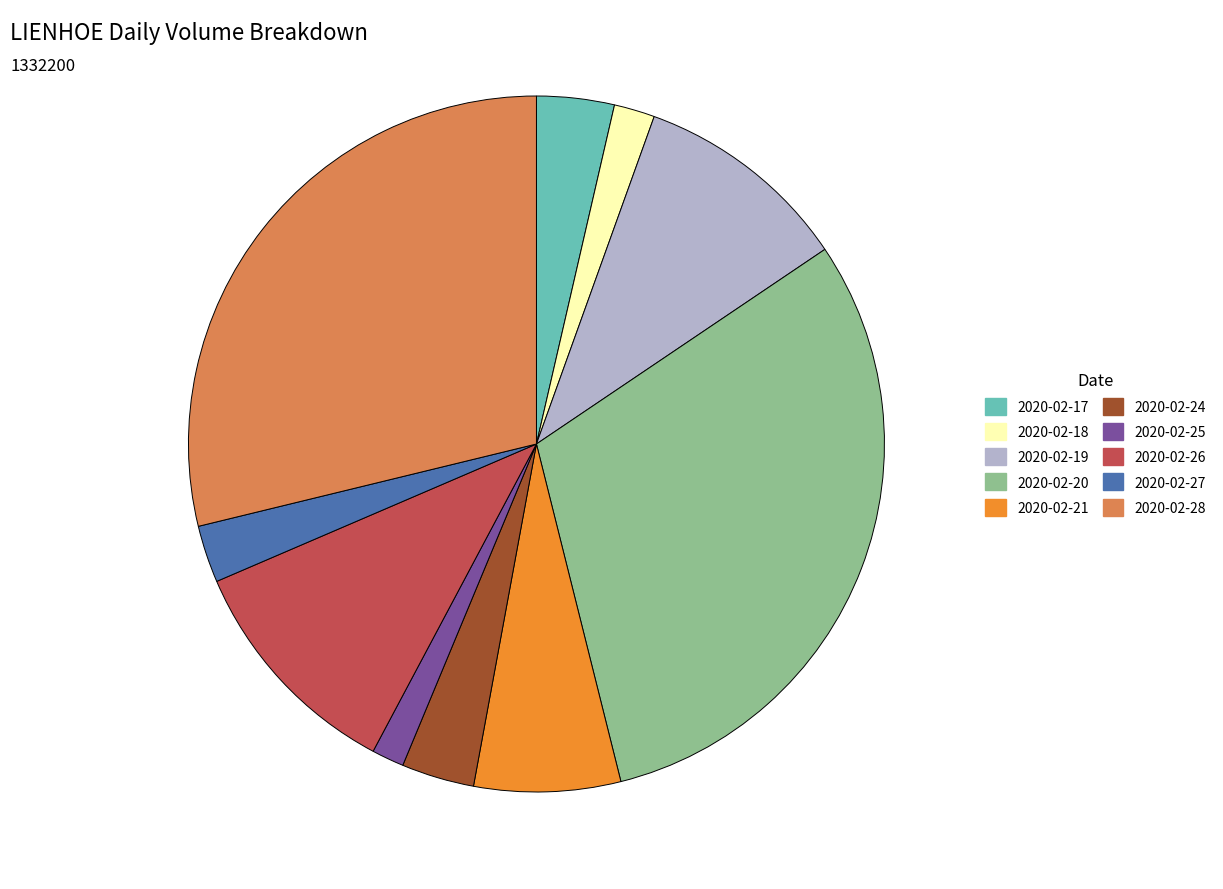

The 2020-02-28 slice represents 29% of the pie. True or false?

True